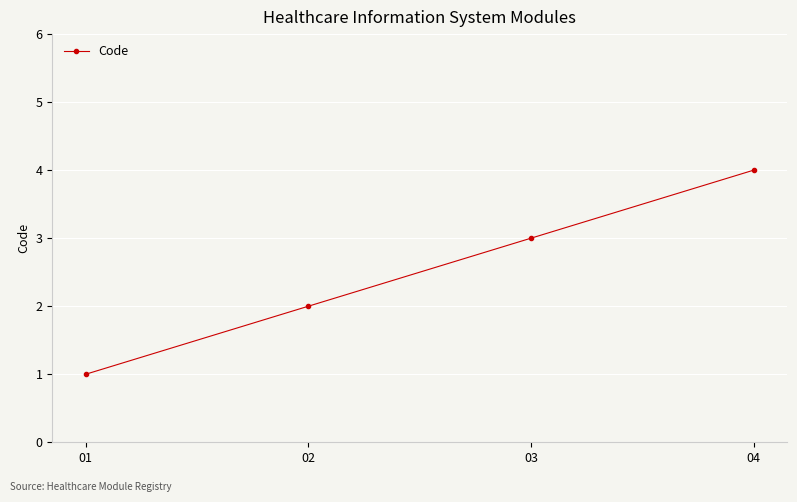

Reading right to left, what are all the values shown in this chart?

4	3	2	1